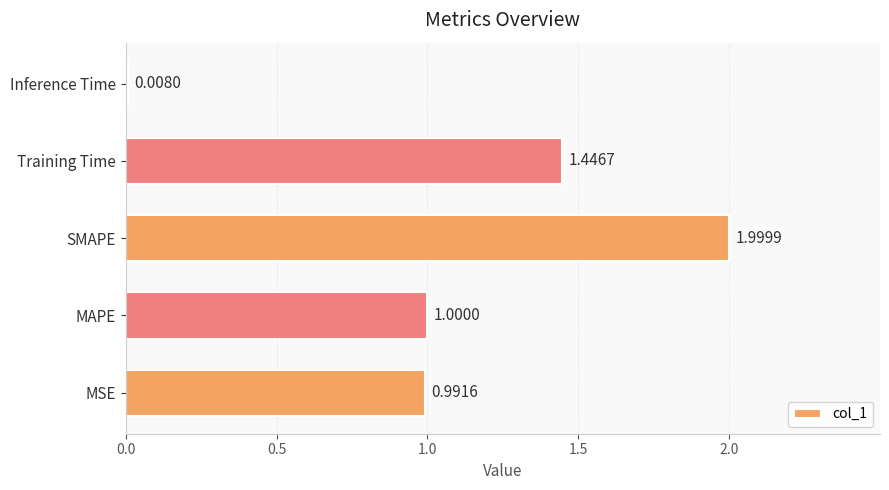

Rank the categories by value from lowest to highest.

Inference Time, MSE, MAPE, Training Time, SMAPE